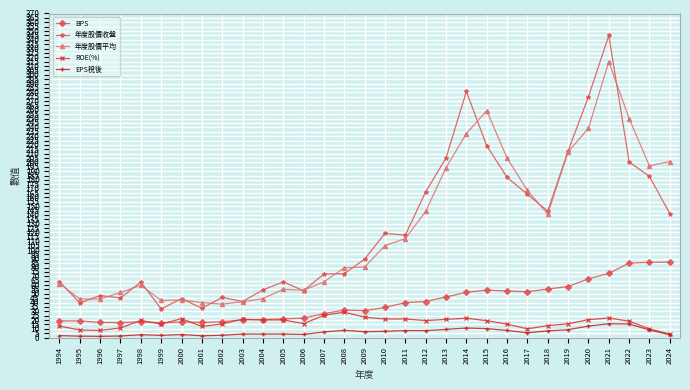

Between 1999 and 2014, which series saw the biggest shift?

年度股價收盤